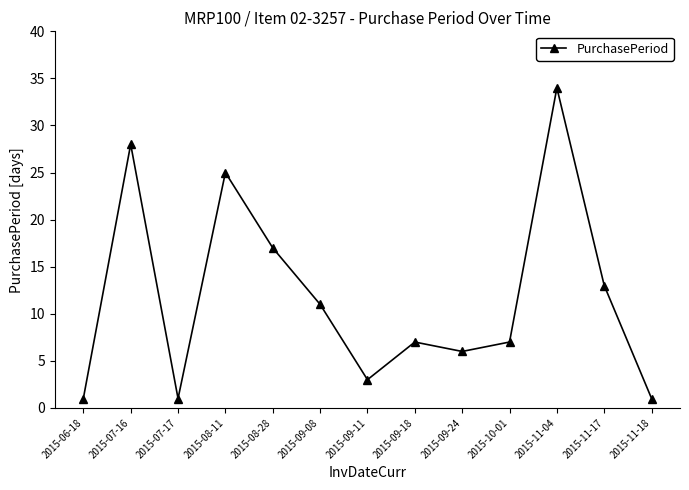

What is the sum of the values at 2015-08-11 and 2015-07-17?

26